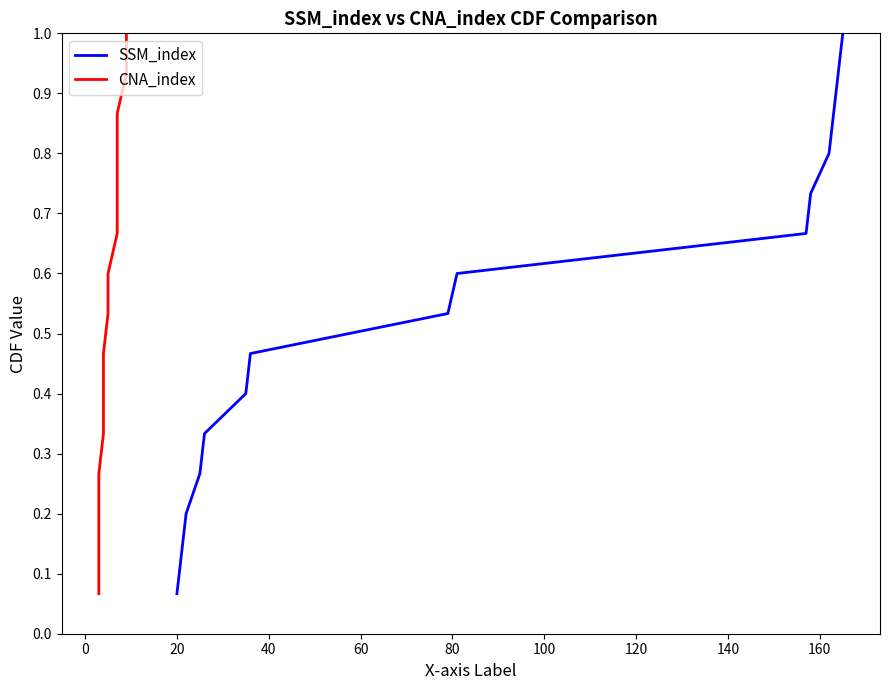

Rank the series by their maximum value, from highest to lowest.

SSM_index, CNA_index